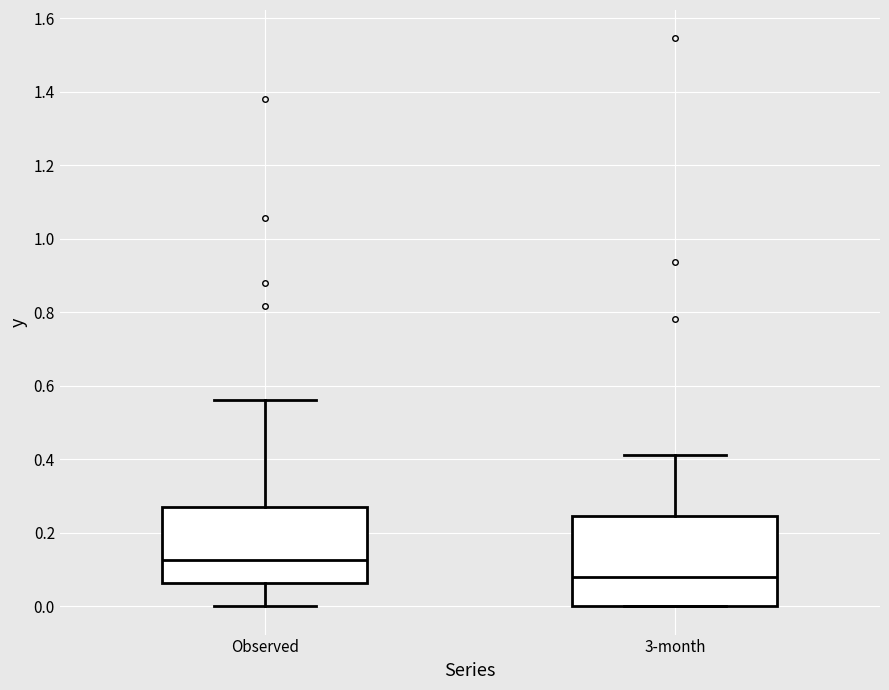

Where does the upper whisker of the box for 3-month end on the y-axis? The values are not printed on the chart, so give them approximately, as read against the axis.

0.42